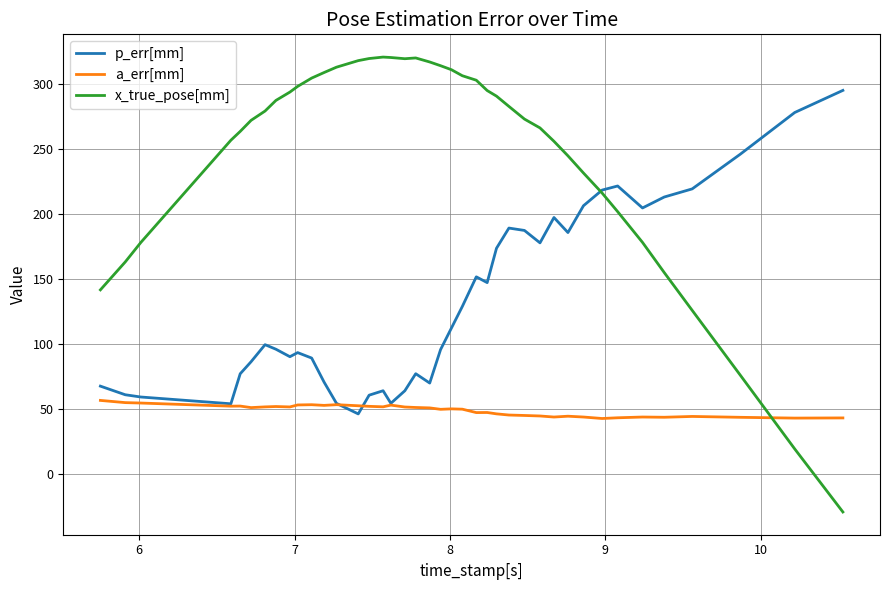

What are all the series names shown in the legend?

p_err[mm], a_err[mm], x_true_pose[mm]